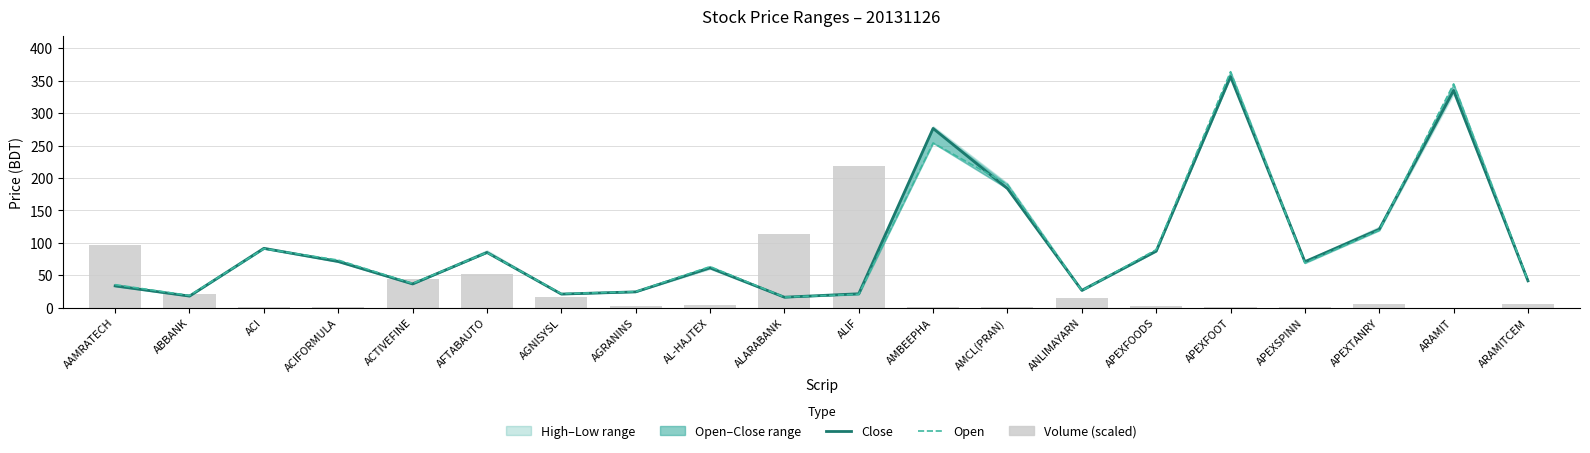

What is the label of the 10th bar from the left?

ALARABANK